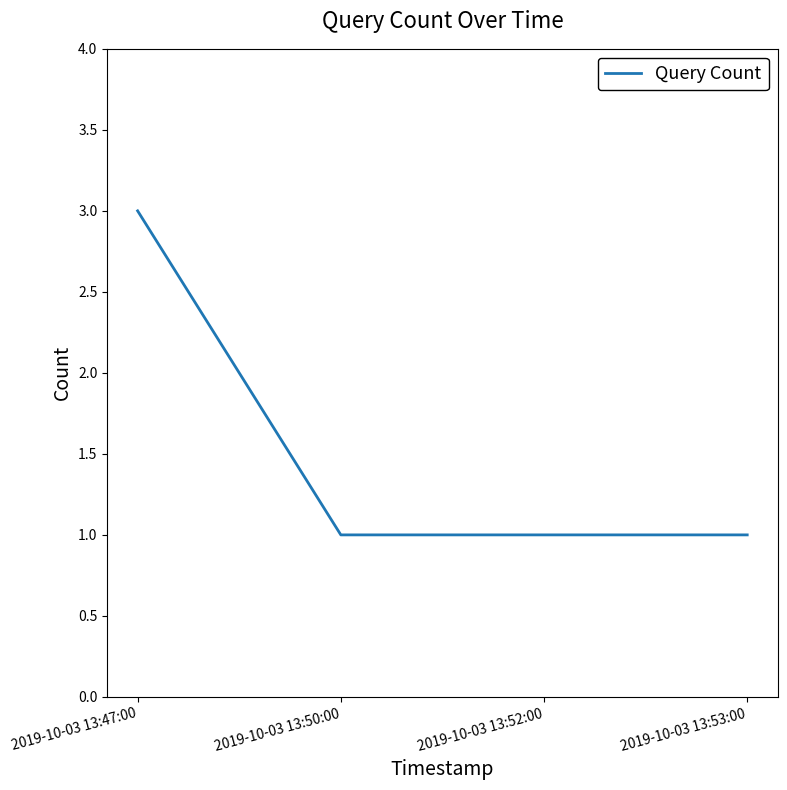

What is the average value?

2